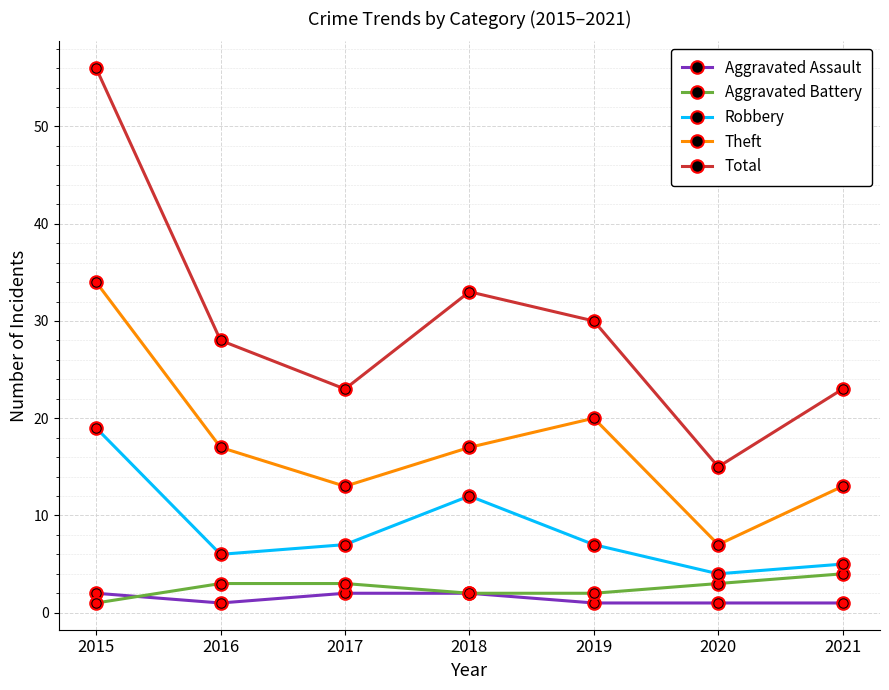

True or false: Theft and Robbery cross at least once.

False